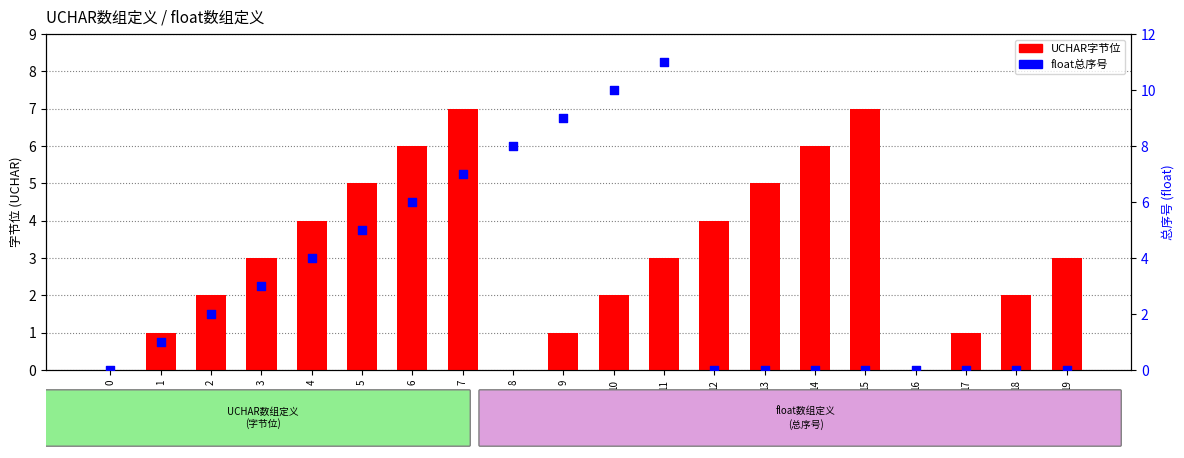

Which series has the largest total across all categories?

float总序号